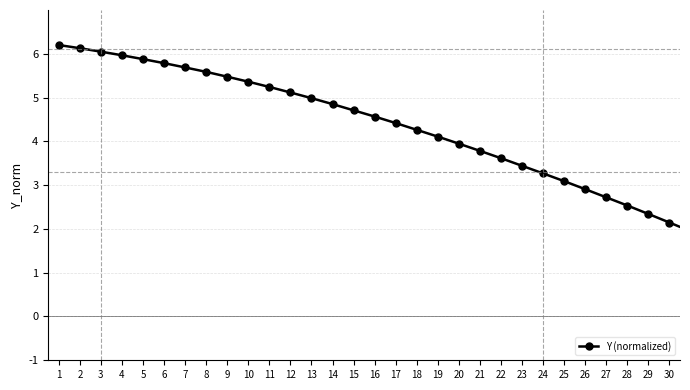

What is the difference between the maximum and second lowest values?

6.0